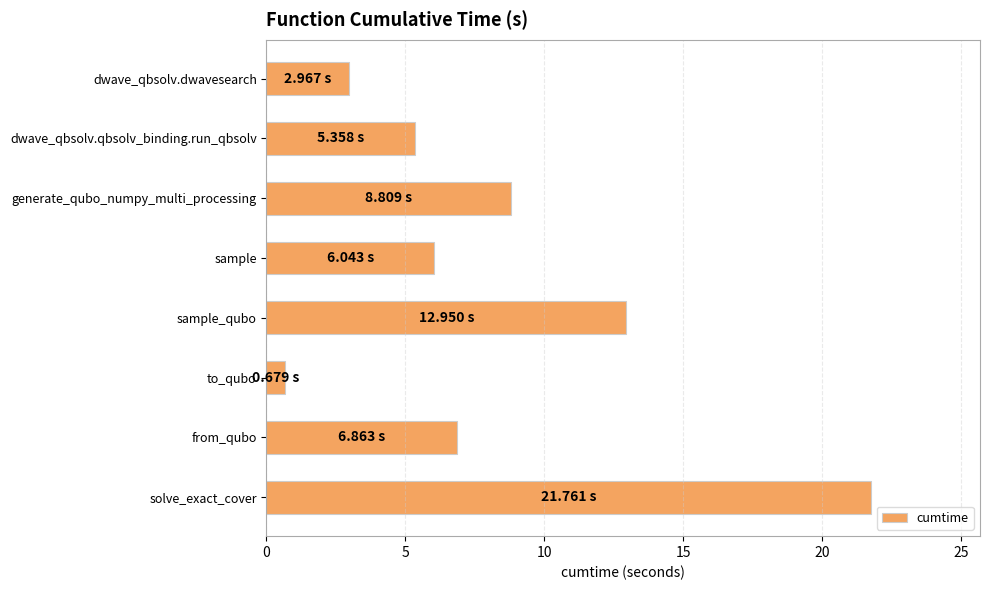

What is the label of the 4th bar from the top?

sample